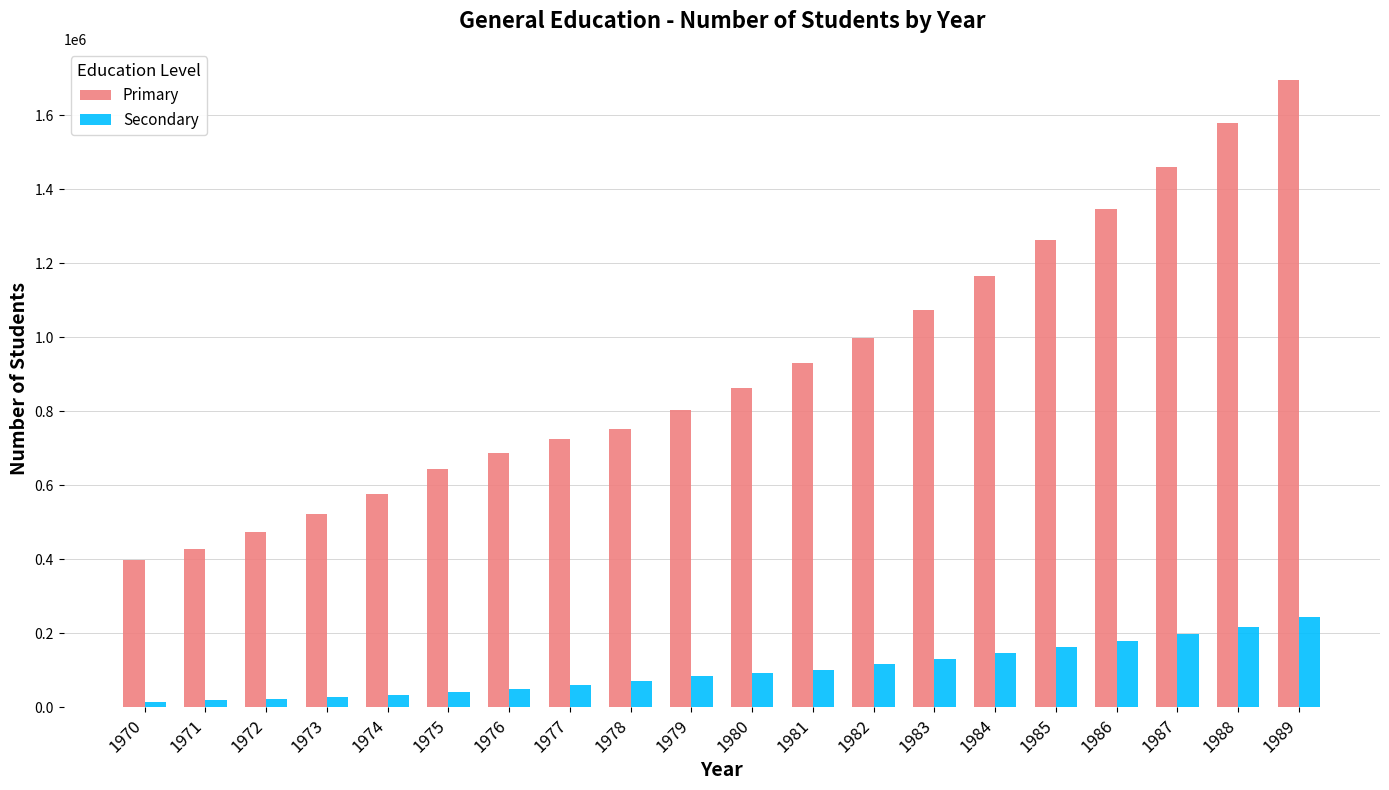

What is the average value of the Secondary series?

100771